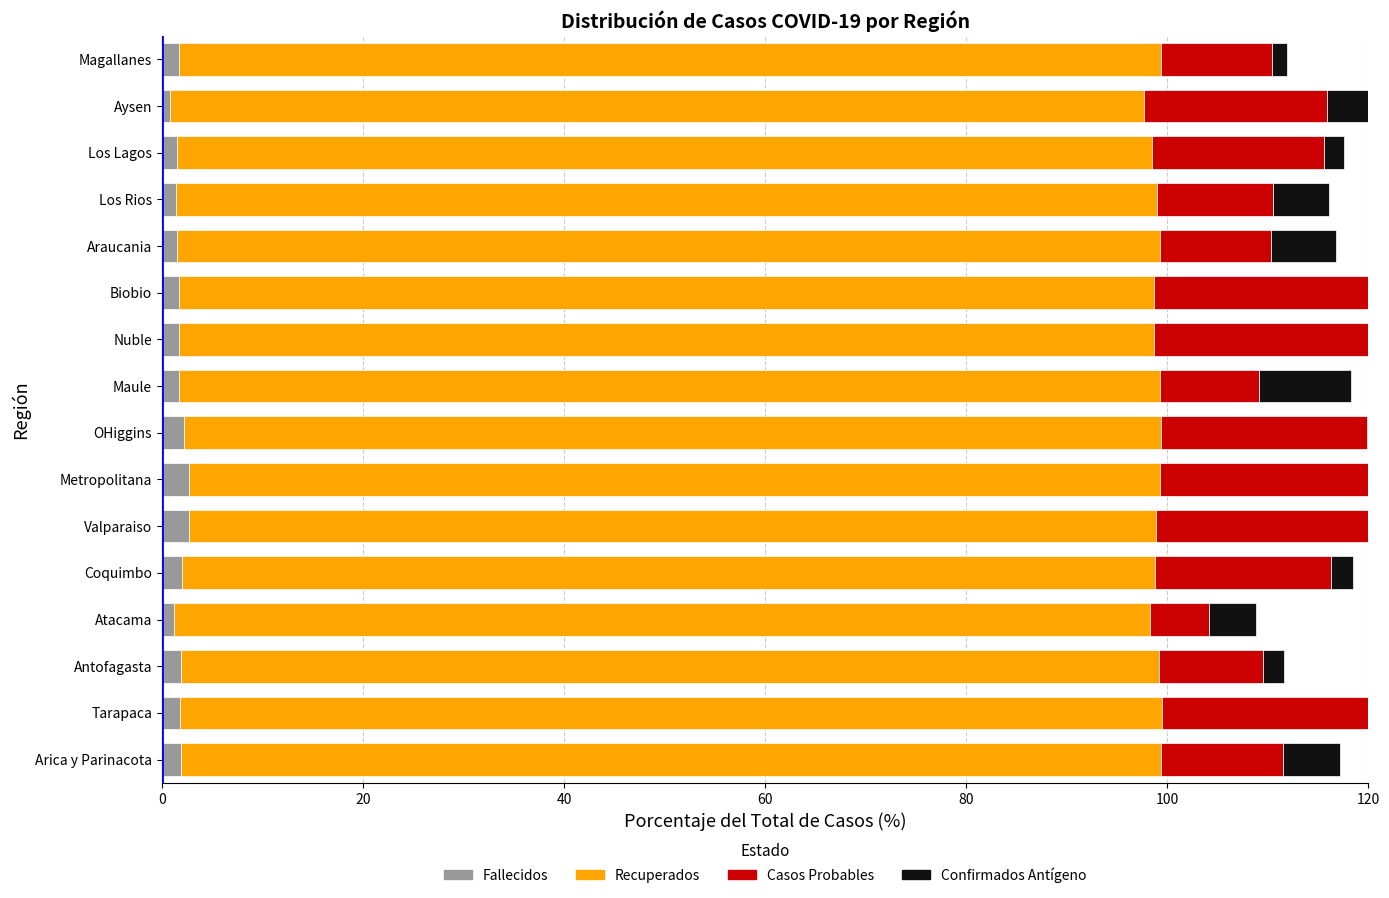

Reading left to right, extract all data points from this chart.

Fallecidos: 1.9	1.8	1.9	1.2	2.0	2.6	2.7	2.2	1.7	1.7	1.7	1.5	1.4	1.5	0.8	1.7
Recuperados: 97.5	97.6	97.2	97.1	96.8	96.3	96.6	97.1	97.5	97.0	97.0	97.7	97.6	97.0	96.9	97.7
Casos Probables: 12.0	23.5	10.4	5.8	17.6	37.3	21.7	20.5	9.8	26.4	22.2	11.1	11.6	17.1	18.2	11.1
Confirmados Antígeno: 5.7	2.9	2.1	4.7	2.1	3.2	6.5	3.7	9.2	3.0	3.0	6.5	5.5	2.0	6.2	1.4